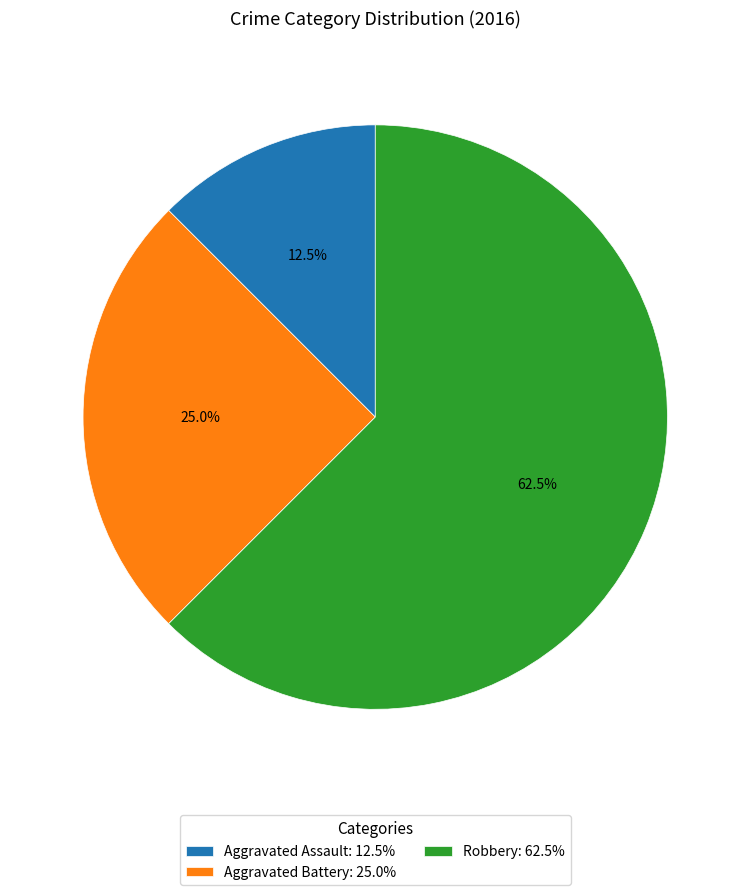

Which category has the biggest portion of the pie?

Robbery